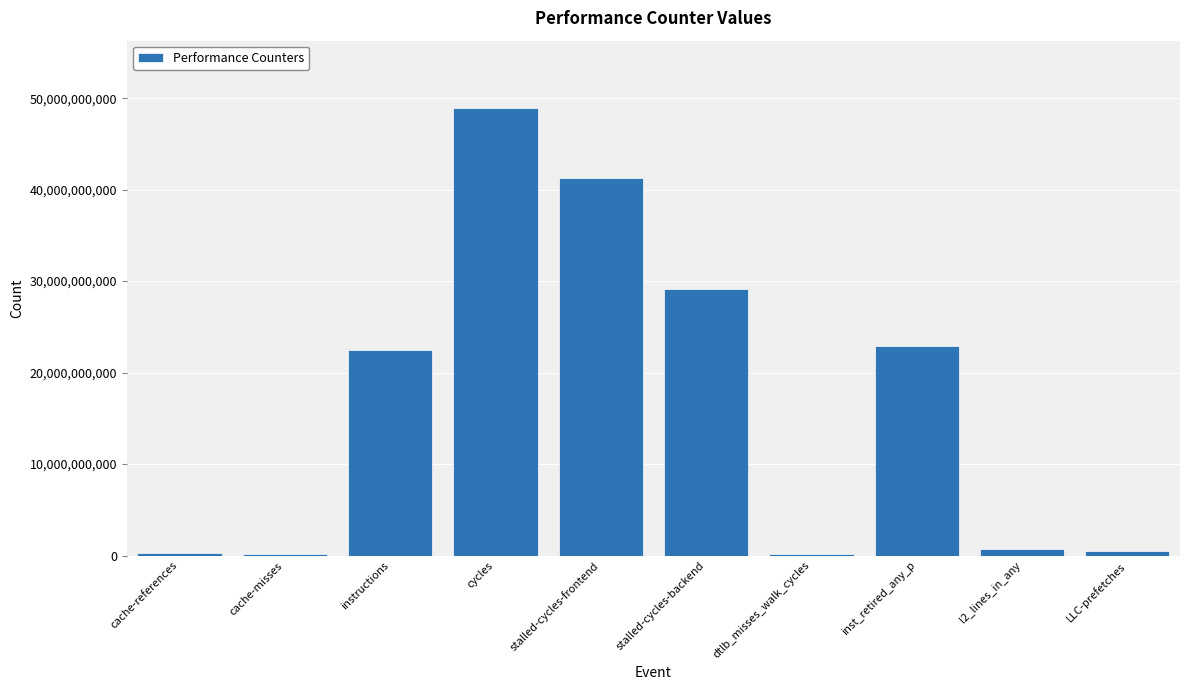

What is the sum of all values?

166501875914